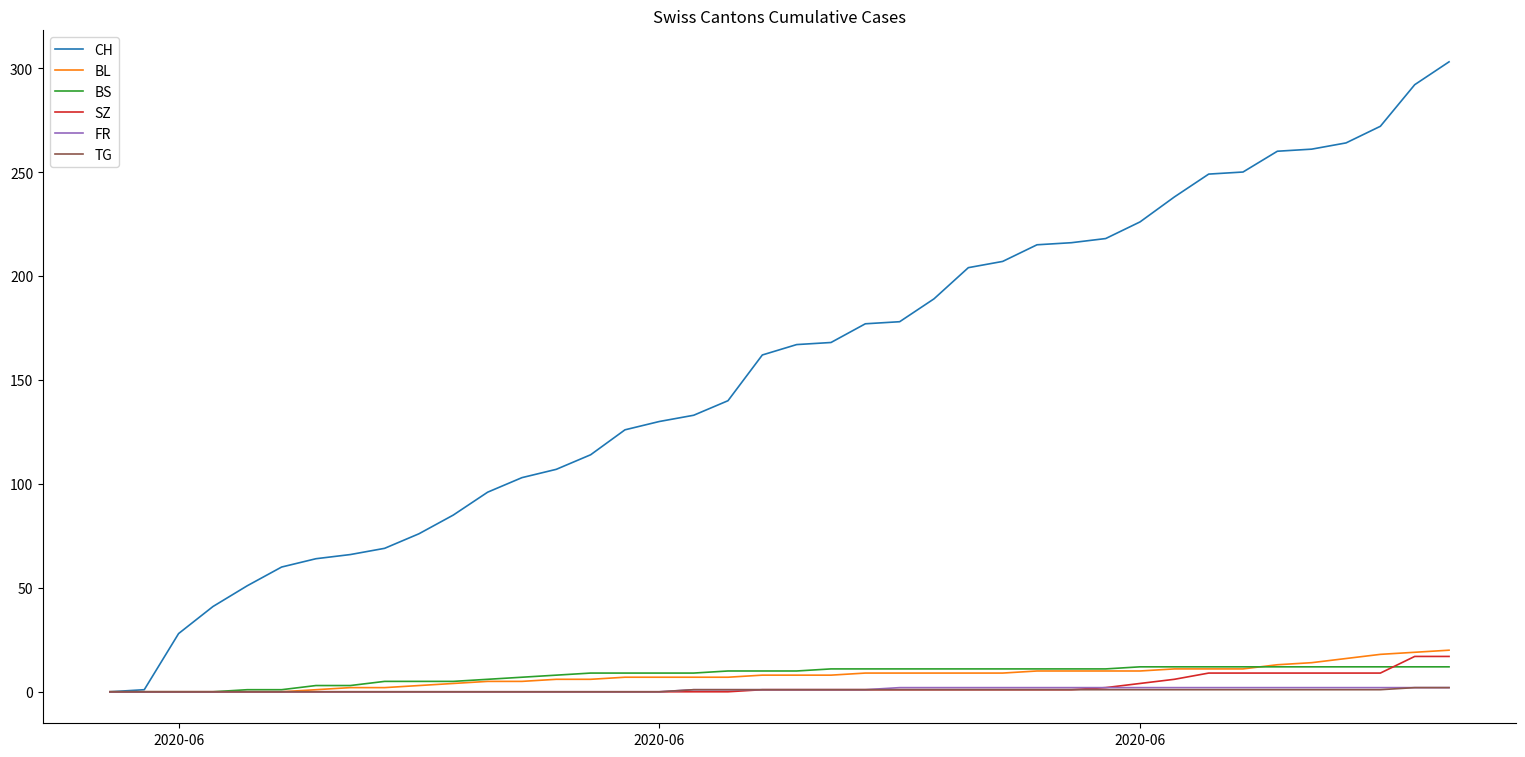

What is the greatest value displayed?

303